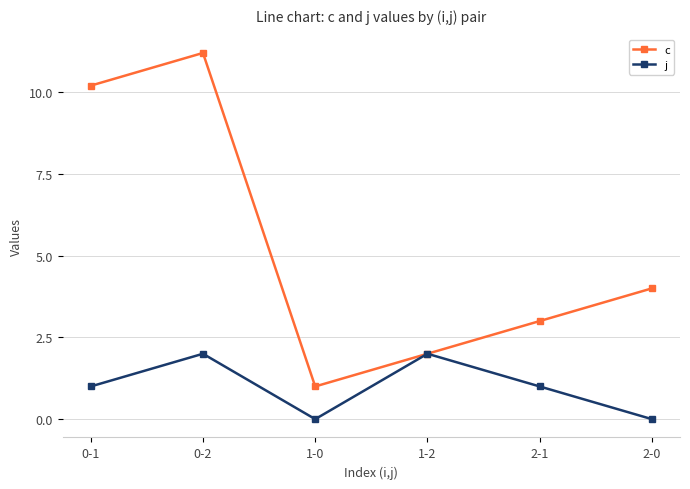

At which category does c reach its first local peak?

0-2